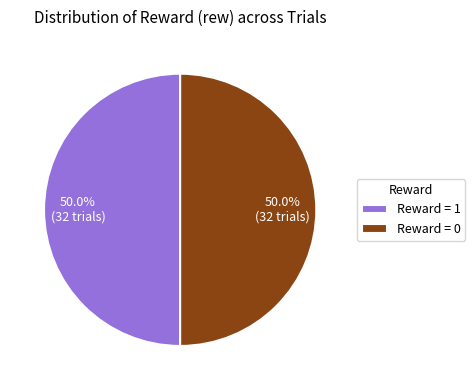

What is the total percentage of Reward = 0 and Reward = 1?

100.0%